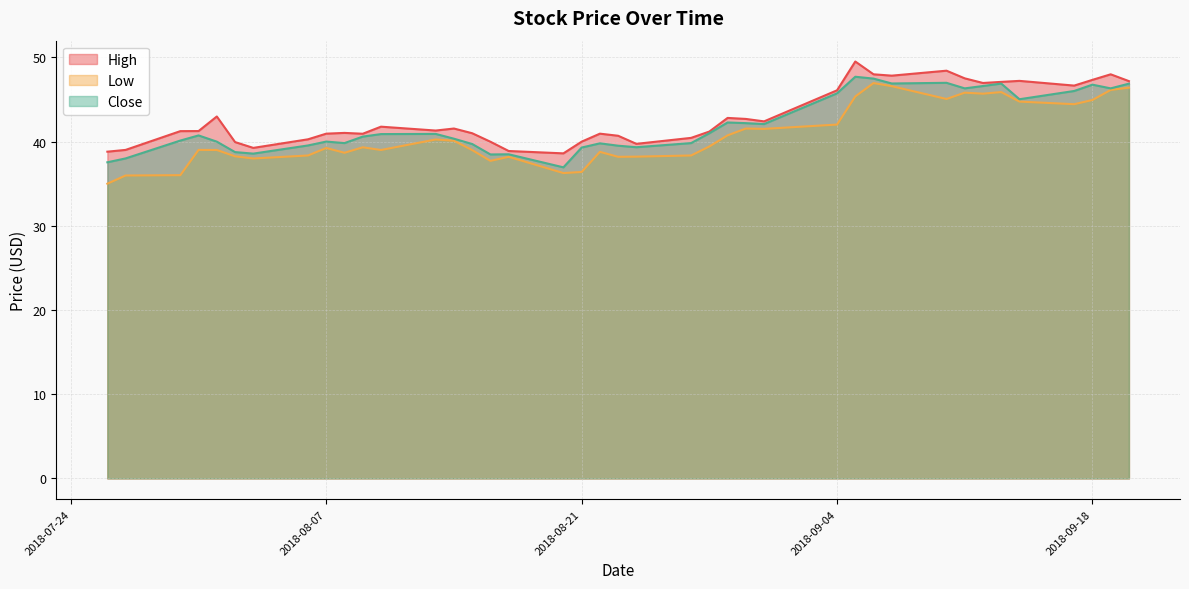

In Low, how many points are higher than both neighbors (excluding endpoints)?

10